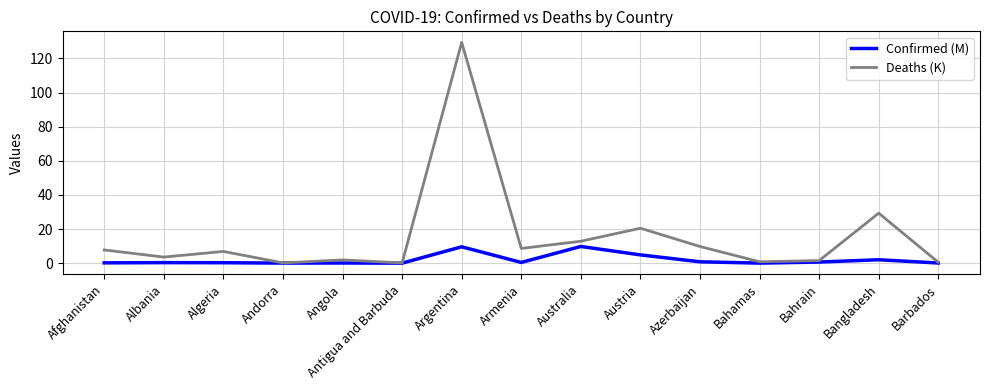

True or false: Deaths (K) has more than 0 points higher than both neighbors.

True